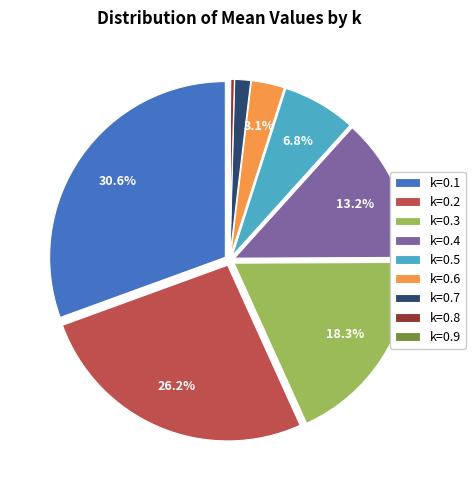

Is it true that k=0.4 is 13% of the pie?

True